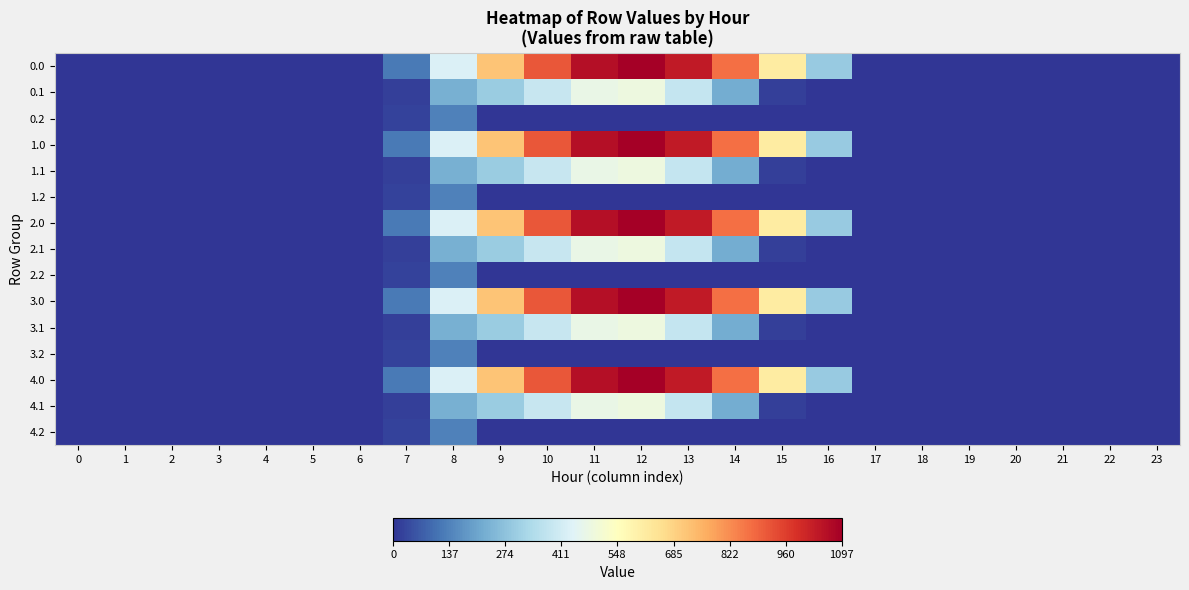

Rank the series by their maximum value, from highest to lowest.

0.0, 1.0, 2.0, 3.0, 4.0, 0.1, 1.1, 2.1, 3.1, 4.1, 0.2, 1.2, 2.2, 3.2, 4.2